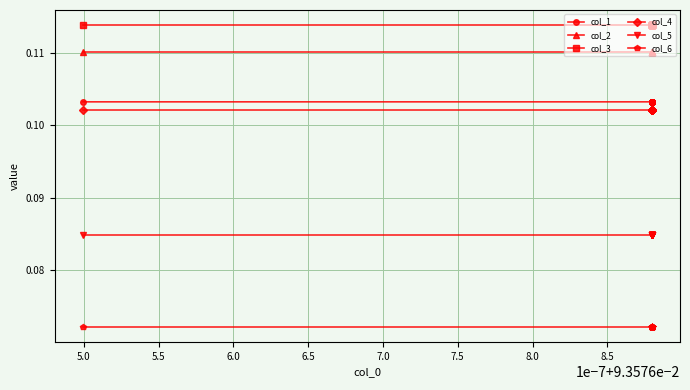

Is it true that col_2 equals 0.1 at 8.5?

True